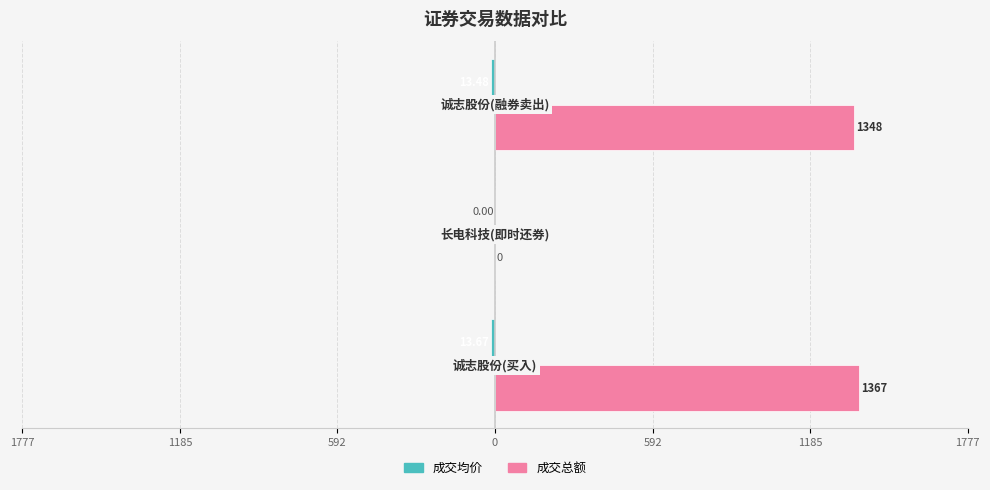

What is the average value of the 成交总额 series?

905.0